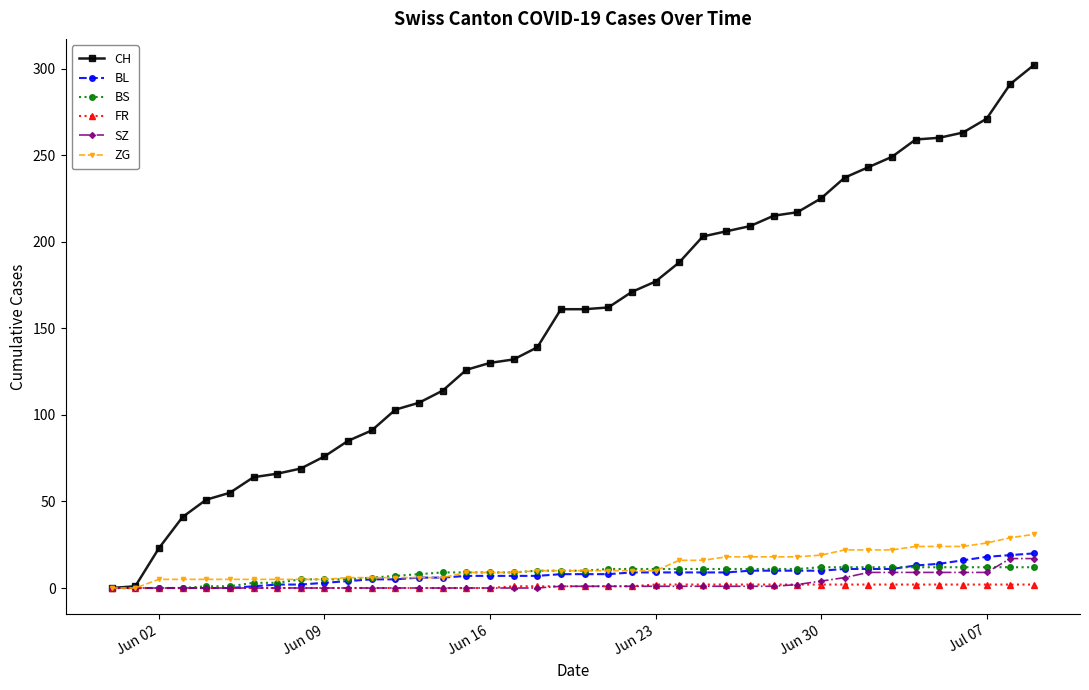

Which series has the largest total across all categories?

CH